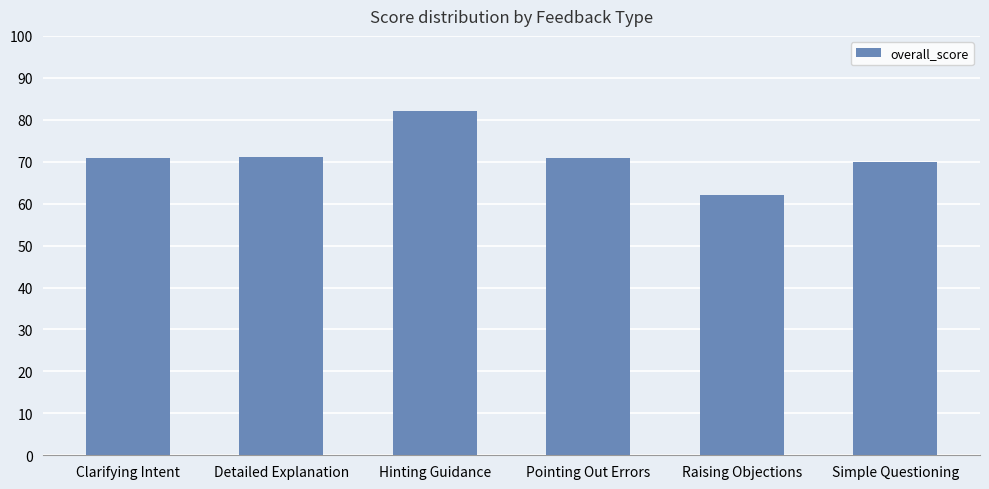

Which label corresponds to the smallest value in the chart?

Raising Objections